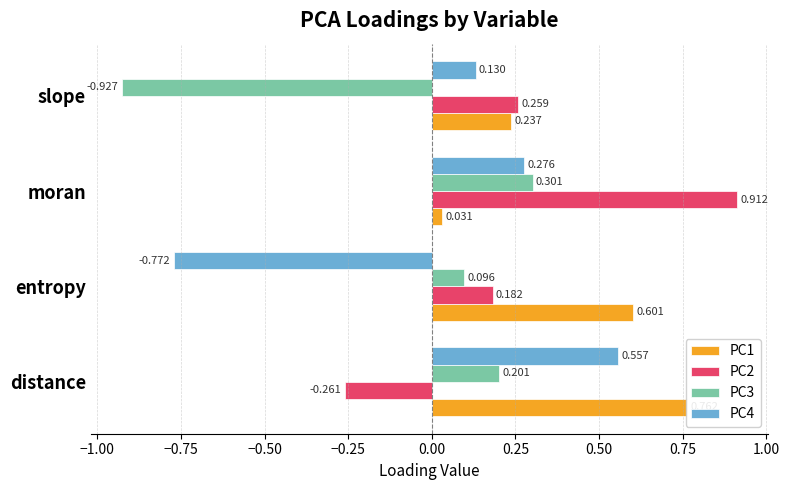

Does the chart contain stacked bars?

No